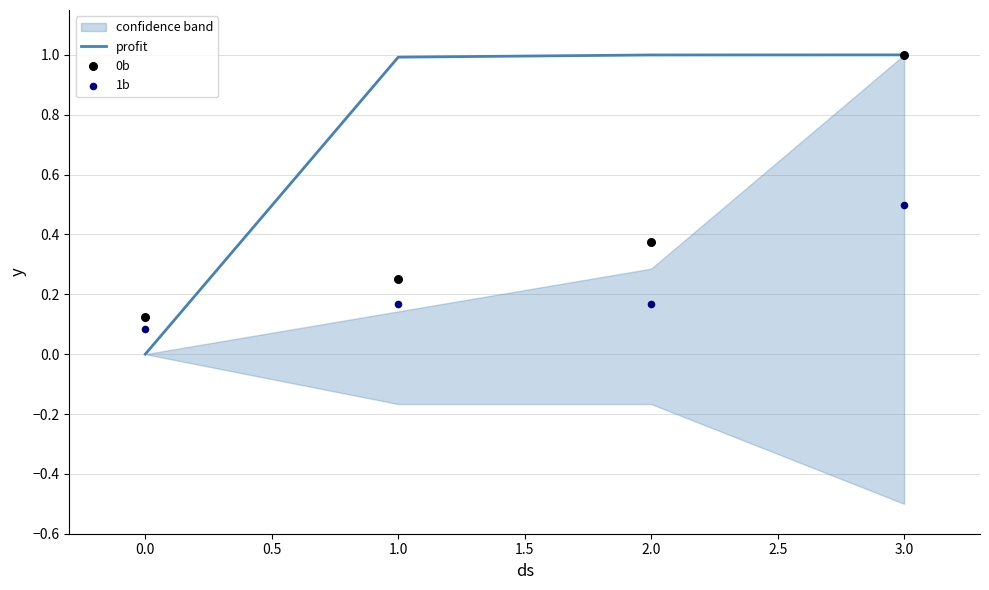

Which series contains the lowest Y value?

profit